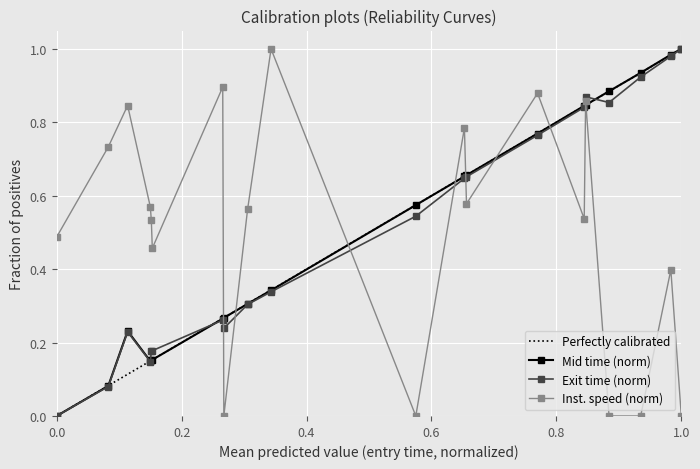

True or false: Inst. speed (norm) and Exit time (norm) cross at least once.

True